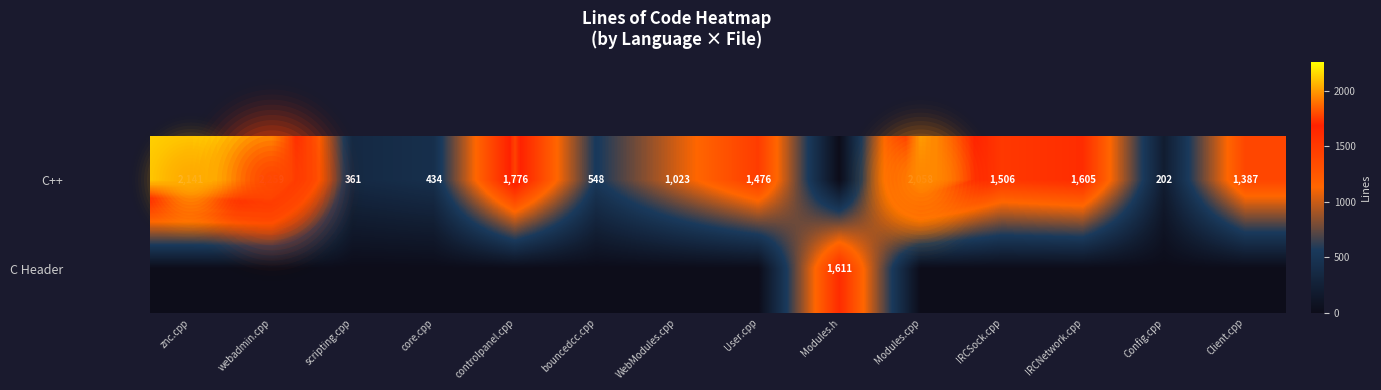

At how many categories does at least one series exceed 553?

10